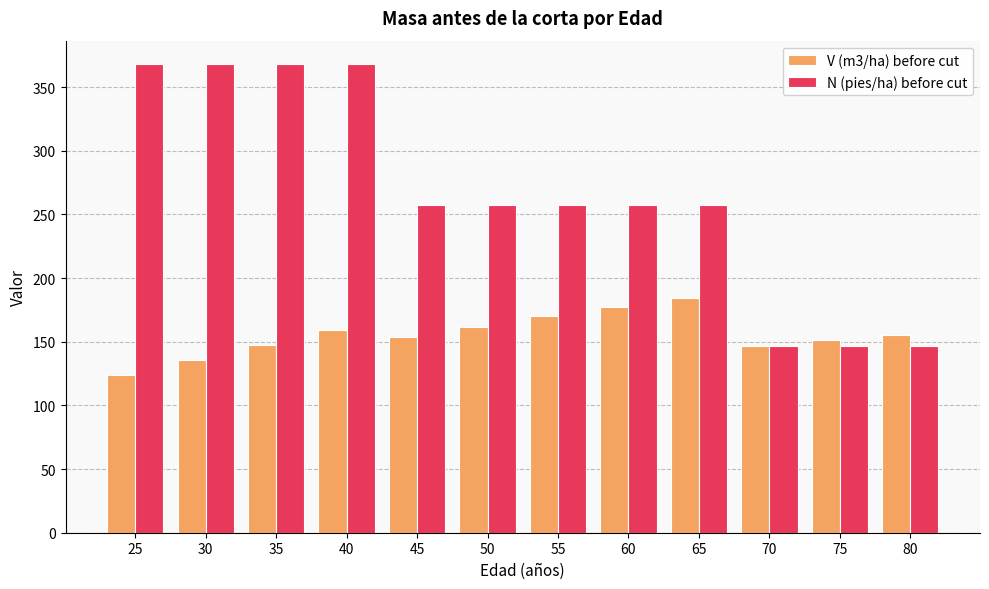

Which series has the largest range (max minus min)?

N (pies/ha) before cut